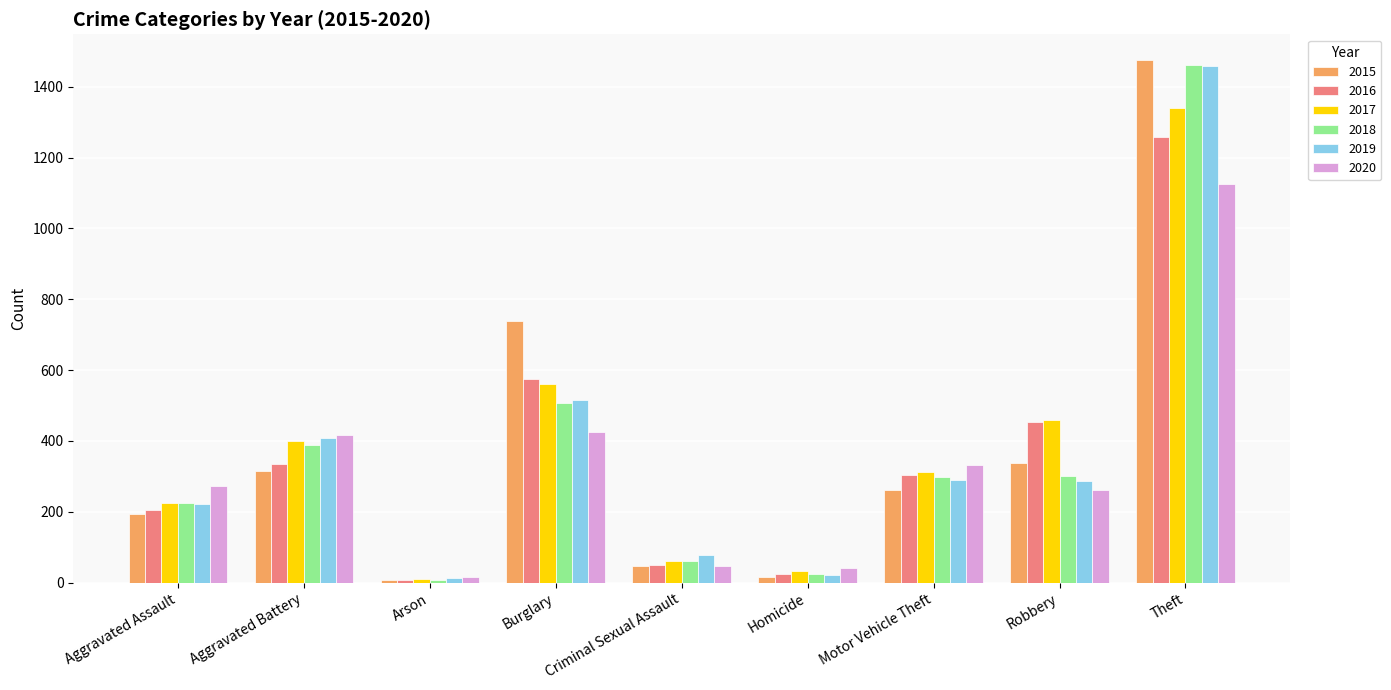

How many bars are there in total?

54